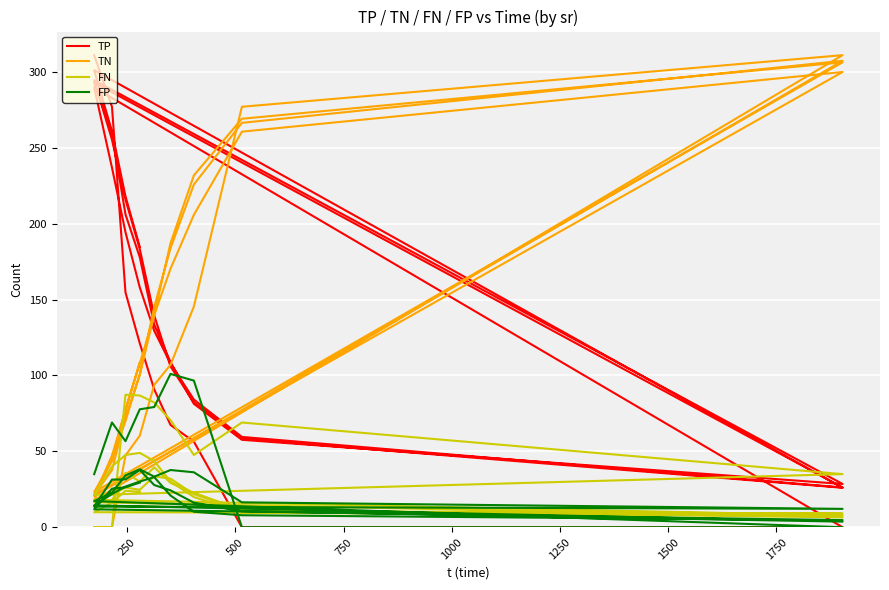

Where do TN and TP first cross each other?

750 and 1000